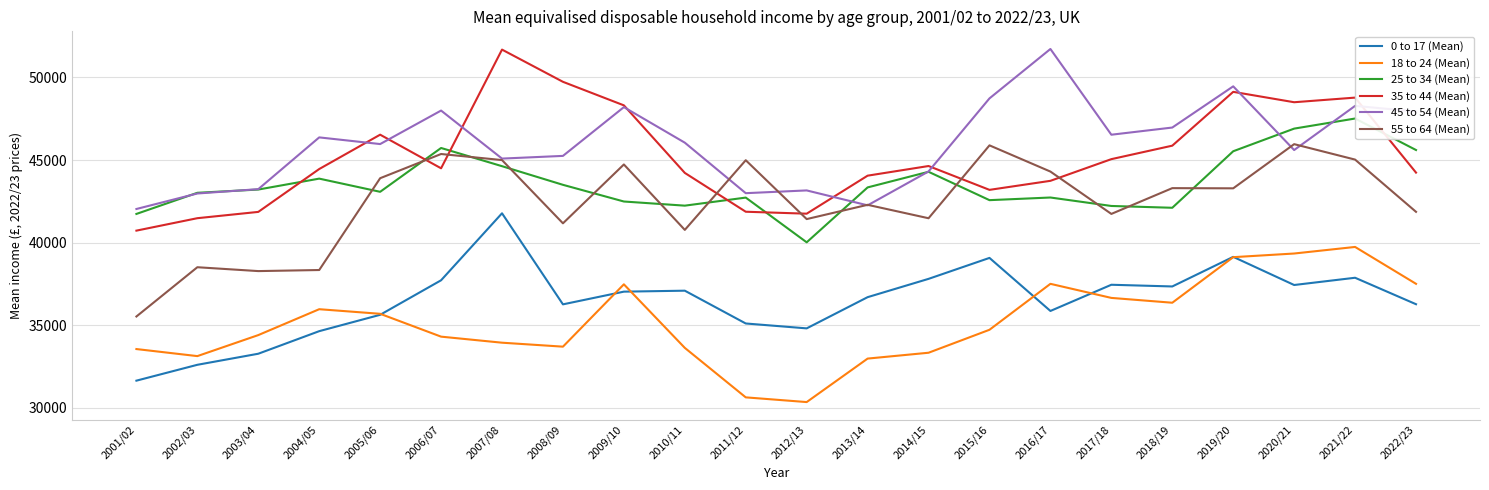

How many values in the 45 to 54 (Mean) series are below 46052?

11